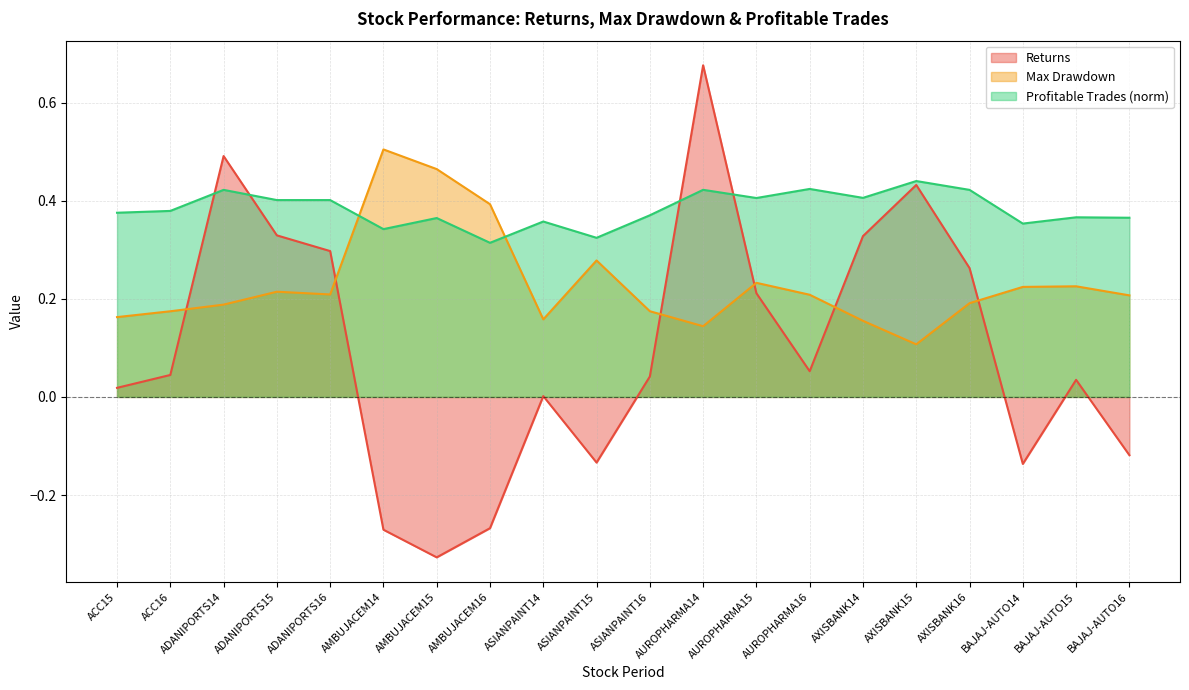

At how many categories does at least one series exceed 0?

20